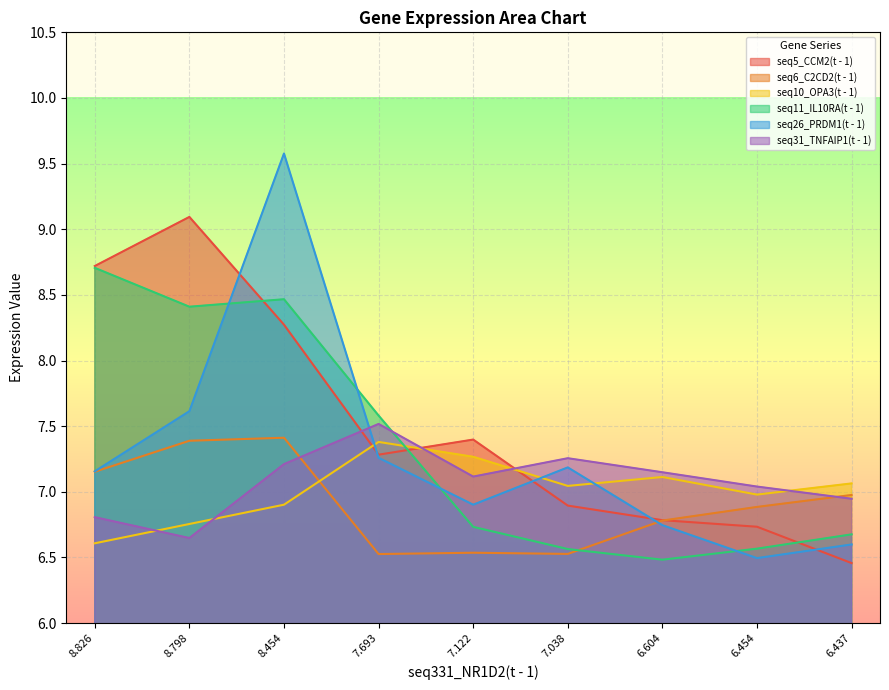

Where do seq11_IL10RA(t - 1) and seq10_OPA3(t - 1) first cross each other?

7.693 and 7.122